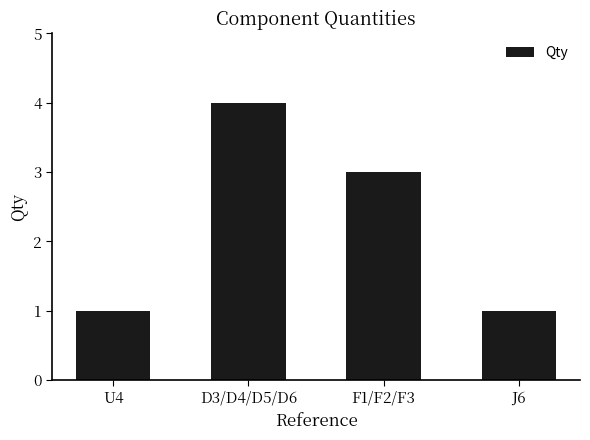

What is the difference between the maximum and minimum values?

3